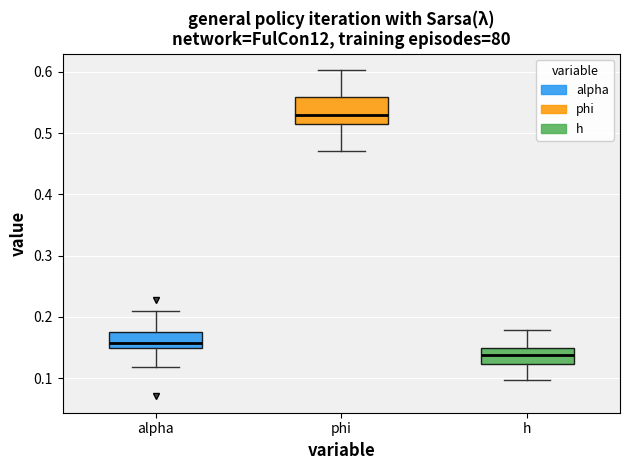

Reading left to right, transcribe this box plot: for each box, give where its median line is, the range the box spans, and where its two whiskers end, as read against the y-axis. The values are not printed on the chart, so give them approximately, as read against the axis.

alpha: median 0.16, box 0.15 to 0.17, whiskers 0.12 to 0.21
phi: median 0.53, box 0.51 to 0.56, whiskers 0.47 to 0.60
h: median 0.14, box 0.12 to 0.15, whiskers 0.10 to 0.18